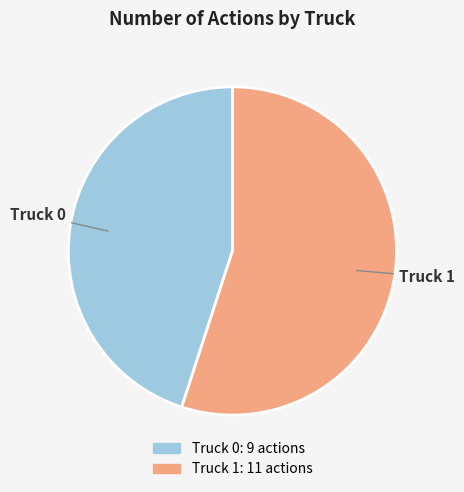

What is the smallest slice in the pie chart?

Truck 0